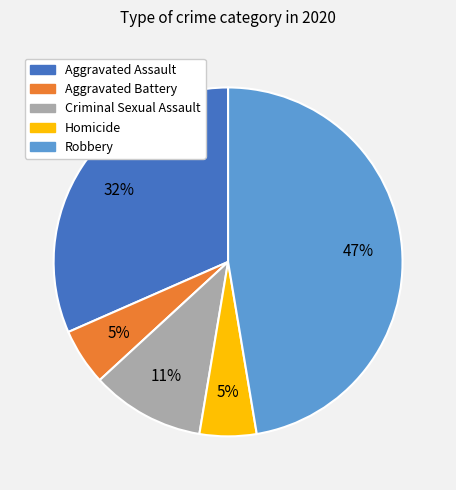

How many segments does this pie chart have?

5